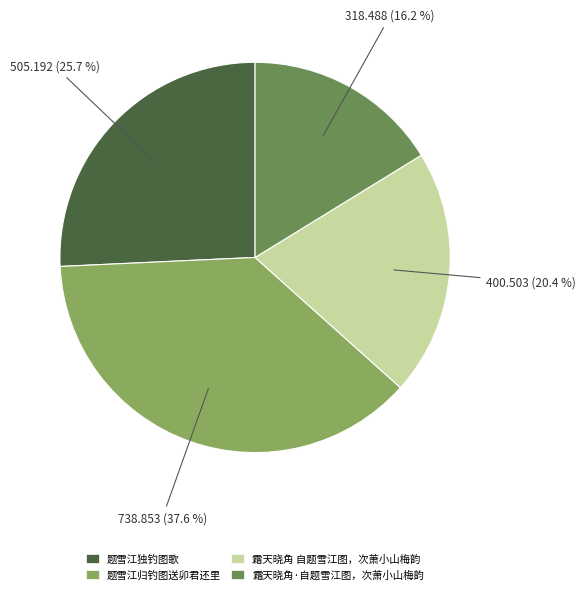

Count the number of slices in the pie.

4